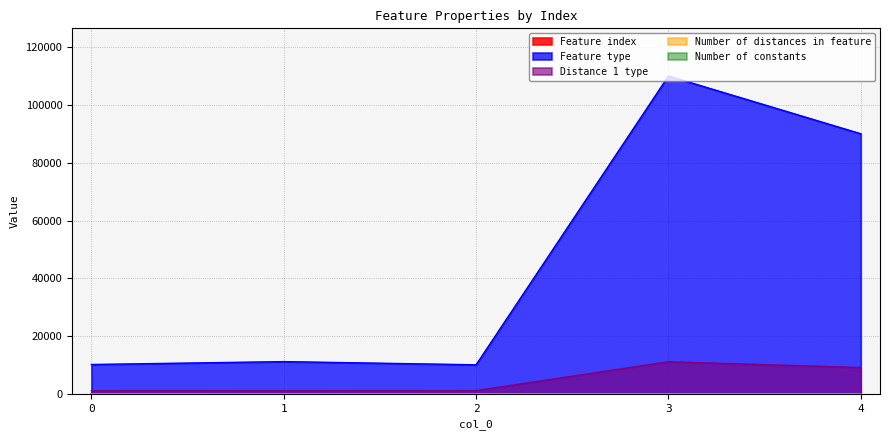

Which series has the largest total across all categories?

Feature type